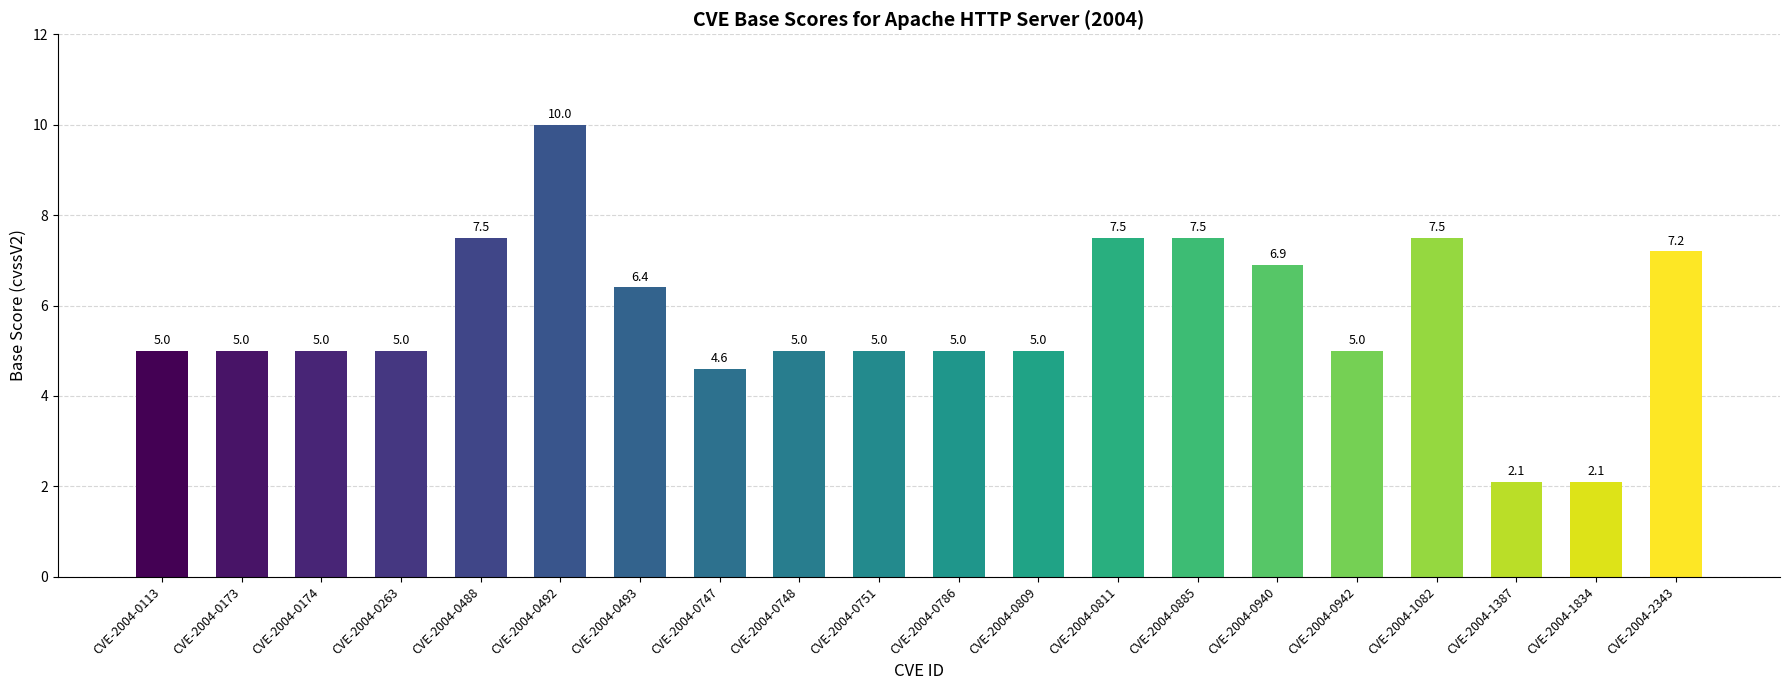

At which category does the chart reach its peak across all series?

CVE-2004-0492